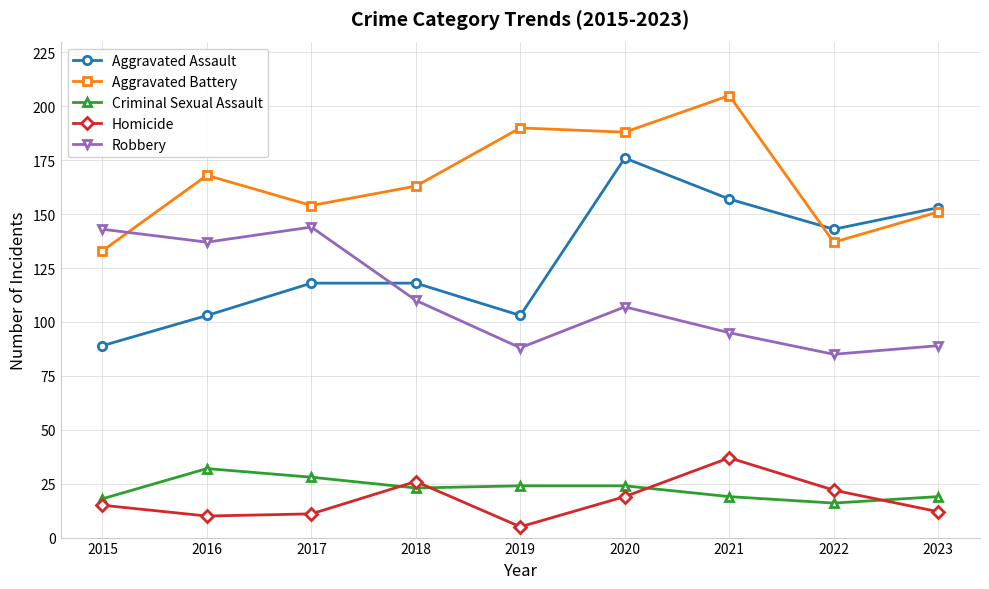

The Aggravated Battery series shows 292 at 2020. True or false?

False